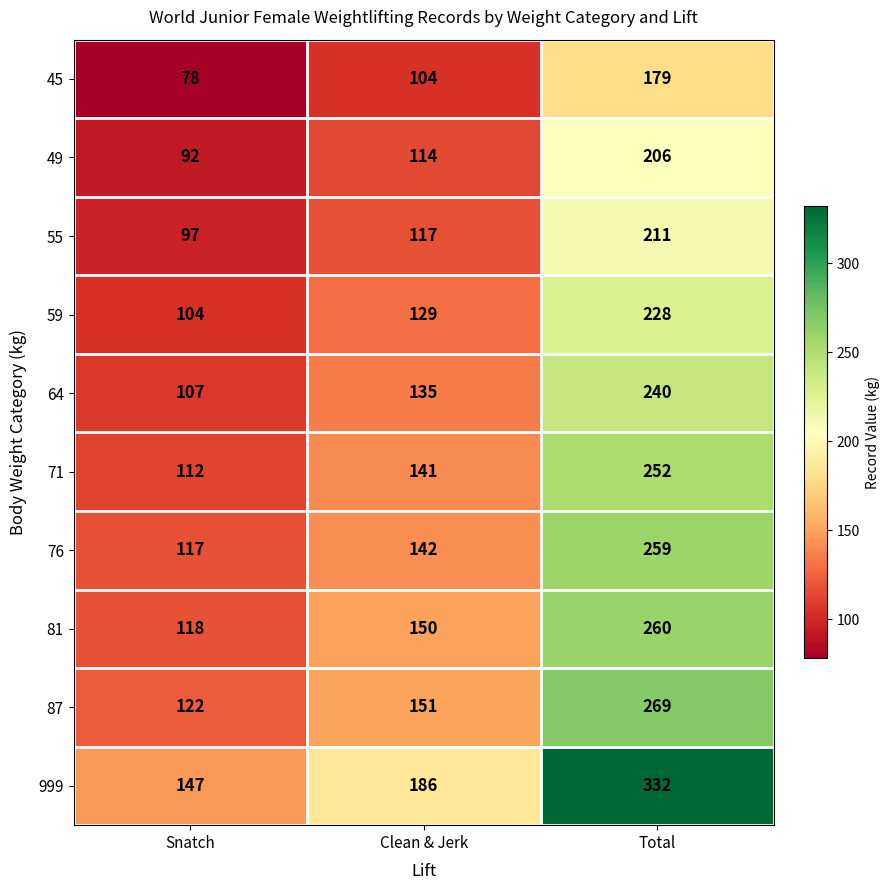

Which series has the largest total across all categories?

999